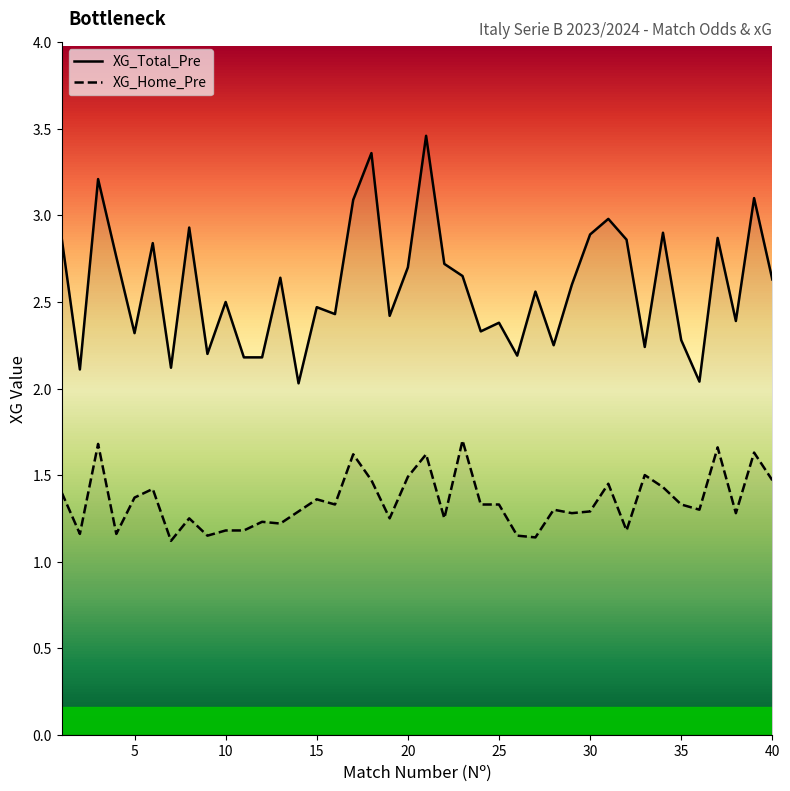

What is the average value of the XG_Total_Pre series?

2.6